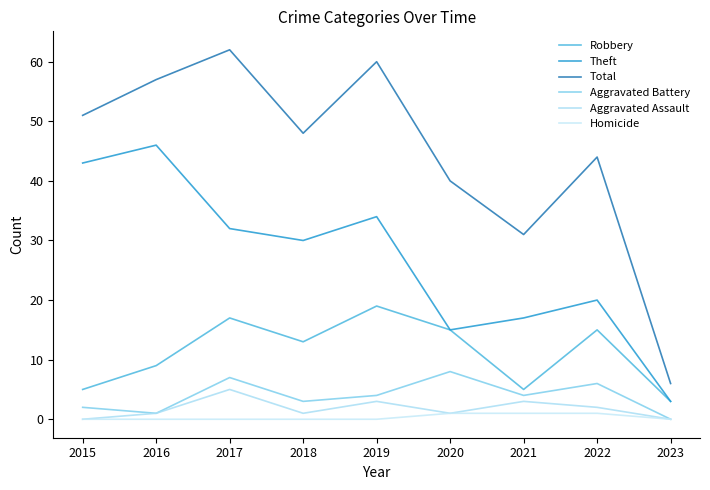

The value of Theft at 2019 is 52. True or false?

False